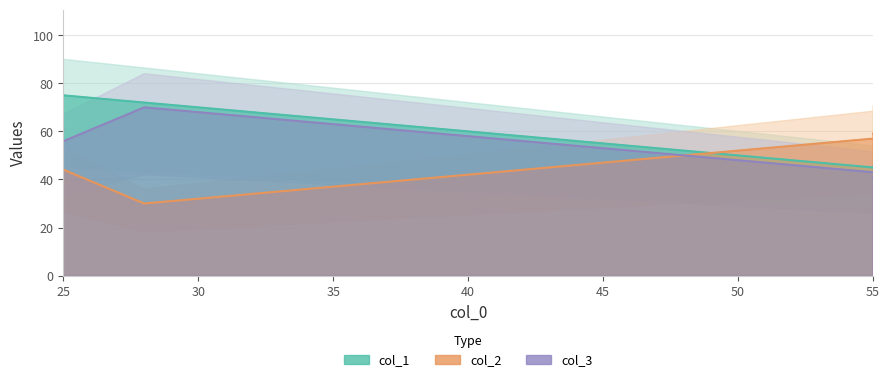

True or false: col_2 has a value of 25 at 55.

False